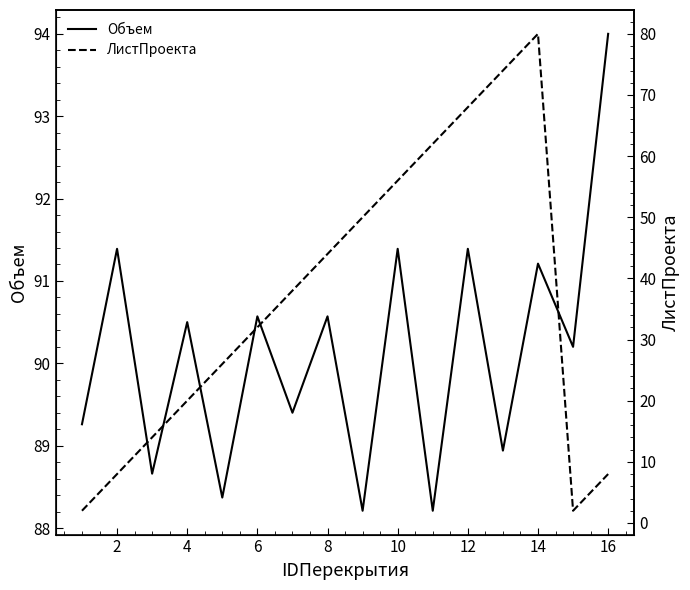

Rank the series by their maximum value, from lowest to highest.

ЛистПроекта, Объем